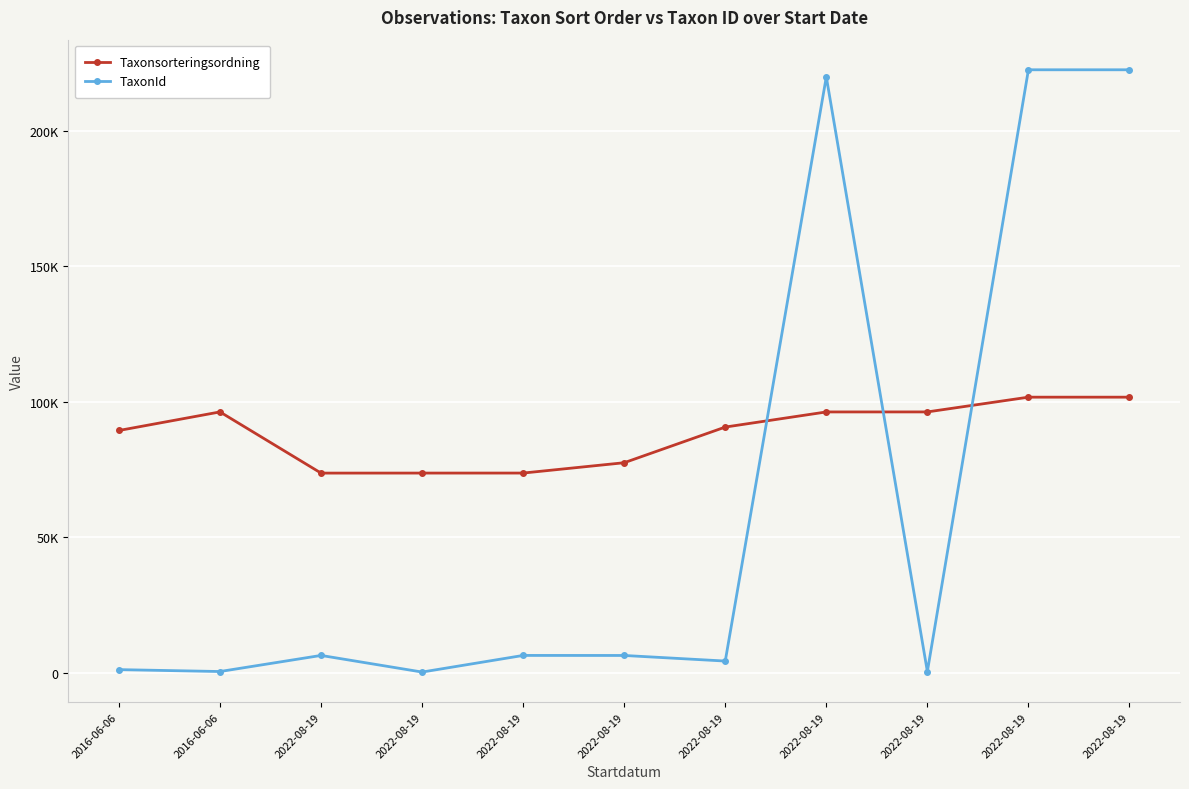

List the series in order of their overall mean, highest first.

Taxonsorteringsordning, TaxonId